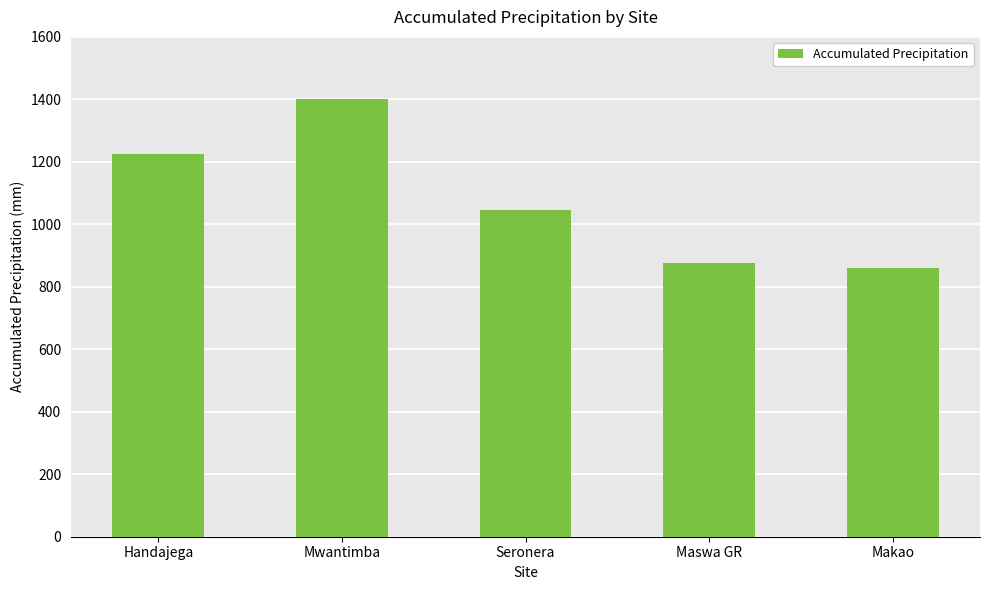

What is the sum of the values at Makao and Mwantimba?

2262.3